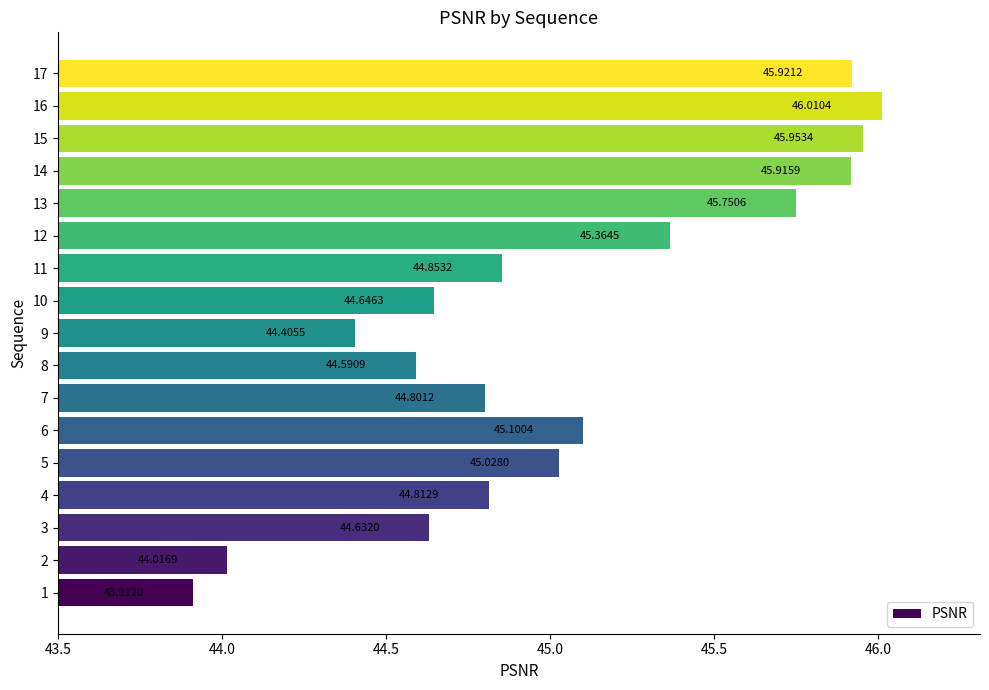

Rank the categories by value from highest to lowest.

16, 15, 17, 14, 13, 12, 6, 5, 11, 4, 7, 10, 3, 8, 9, 2, 1